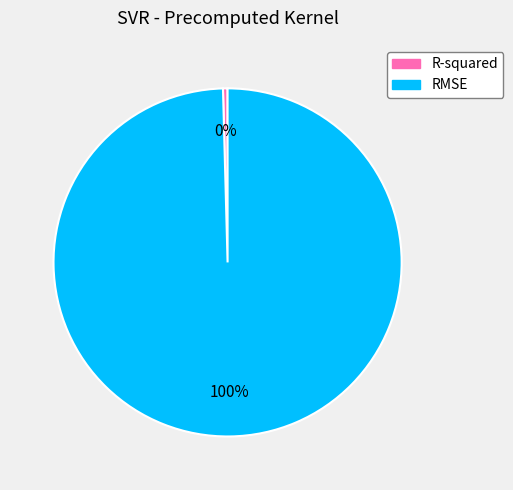

What percentage is the RMSE slice, to the nearest percent?

100%